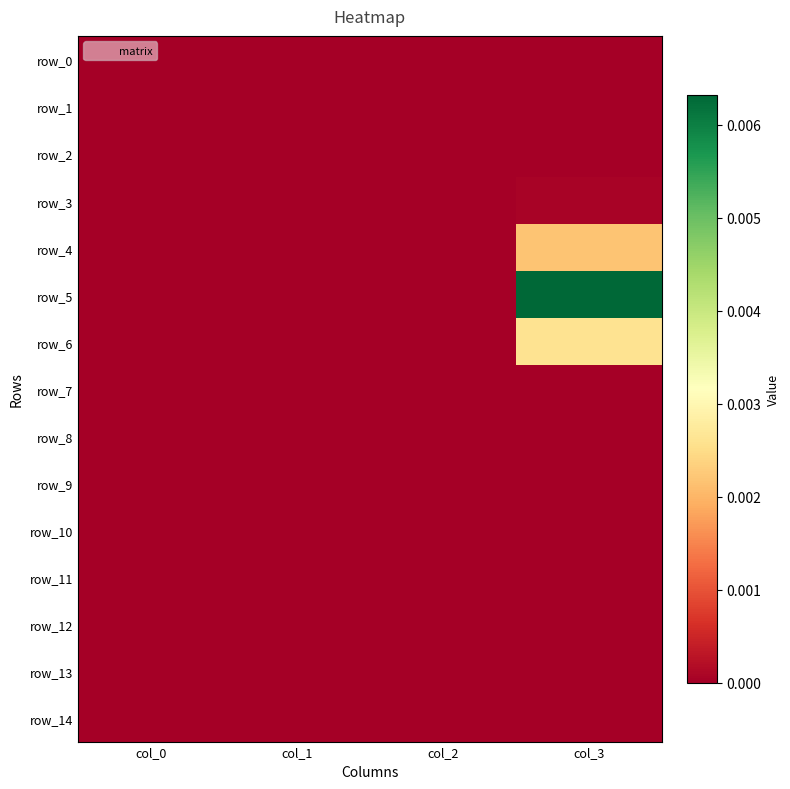

How many series are shown in this chart?

15